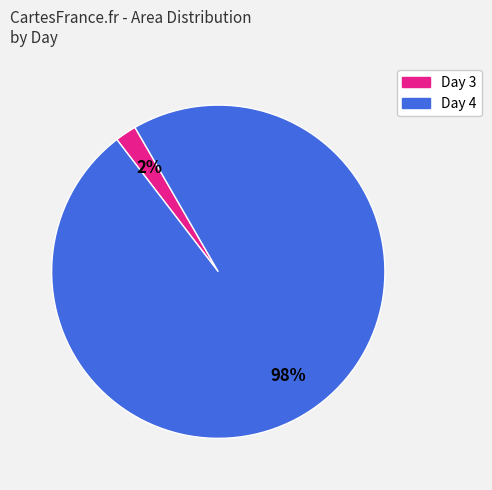

To the nearest percent, what is the average slice percentage?

50%